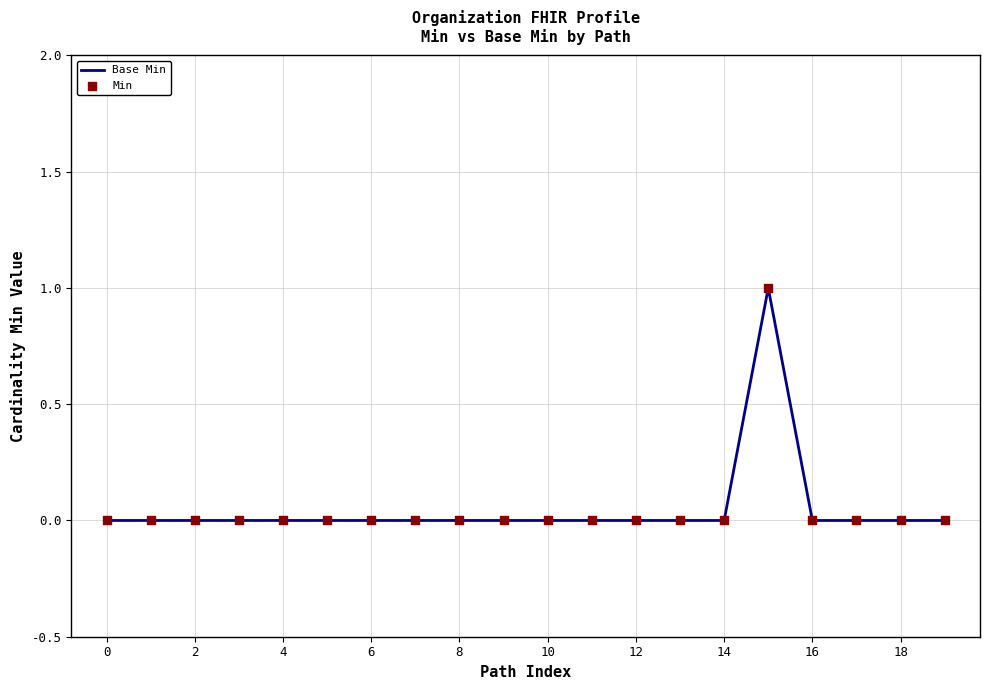

How many lines are shown in the chart?

1